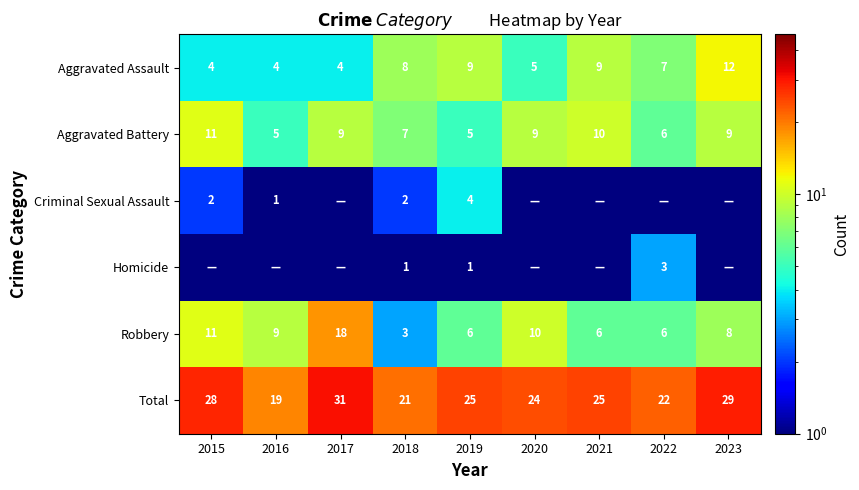

Is the value of Criminal Sexual Assault at 2019 greater than the value of Aggravated Assault at 2020?

No